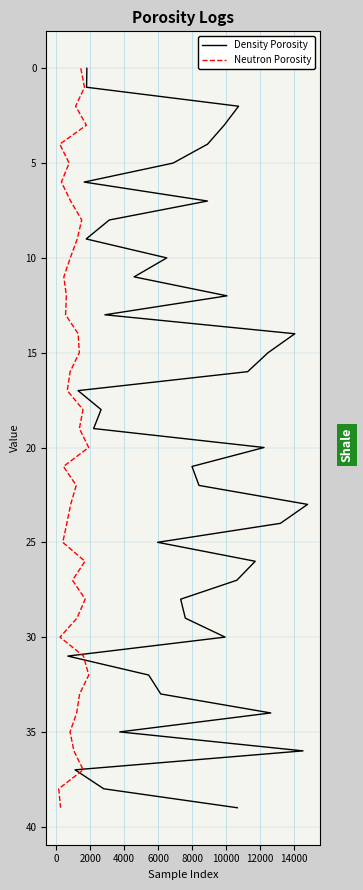

The Density Porosity series shows 13 at 24. True or false?

False